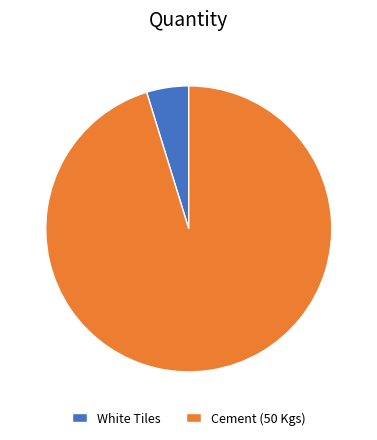

True or false: Cement (50 Kgs) accounts for 95% of the total.

True